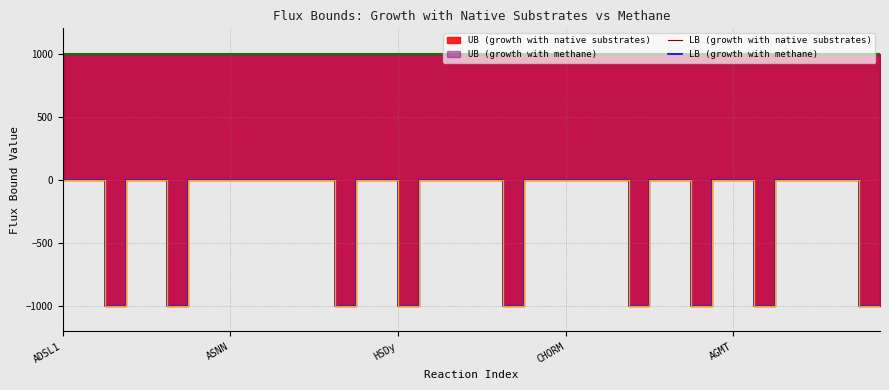

Count the number of categories in the chart.

40